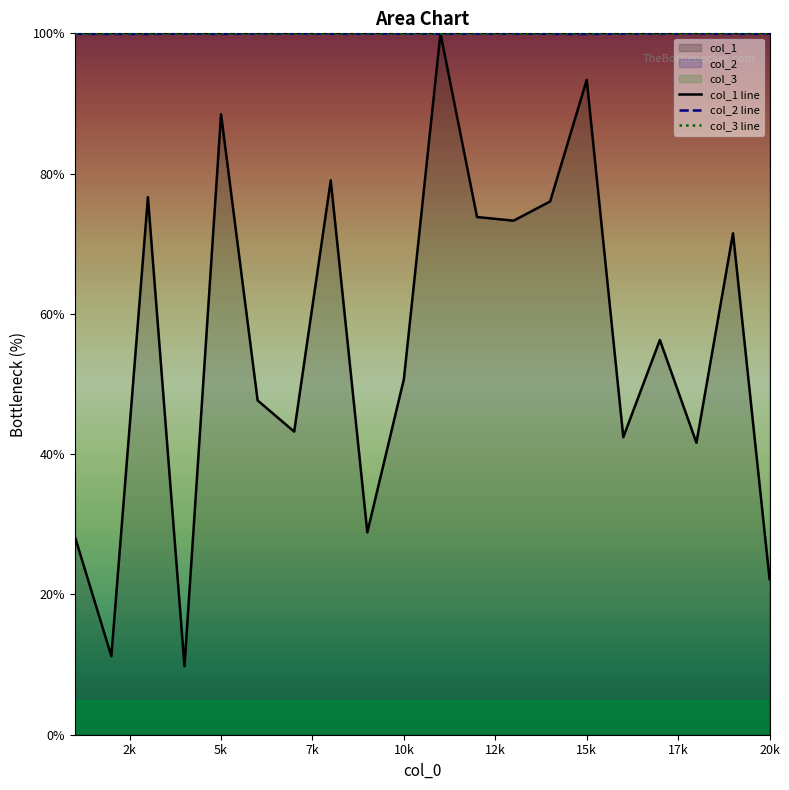

True or false: col_1 has more than 2 points higher than both neighbors.

True